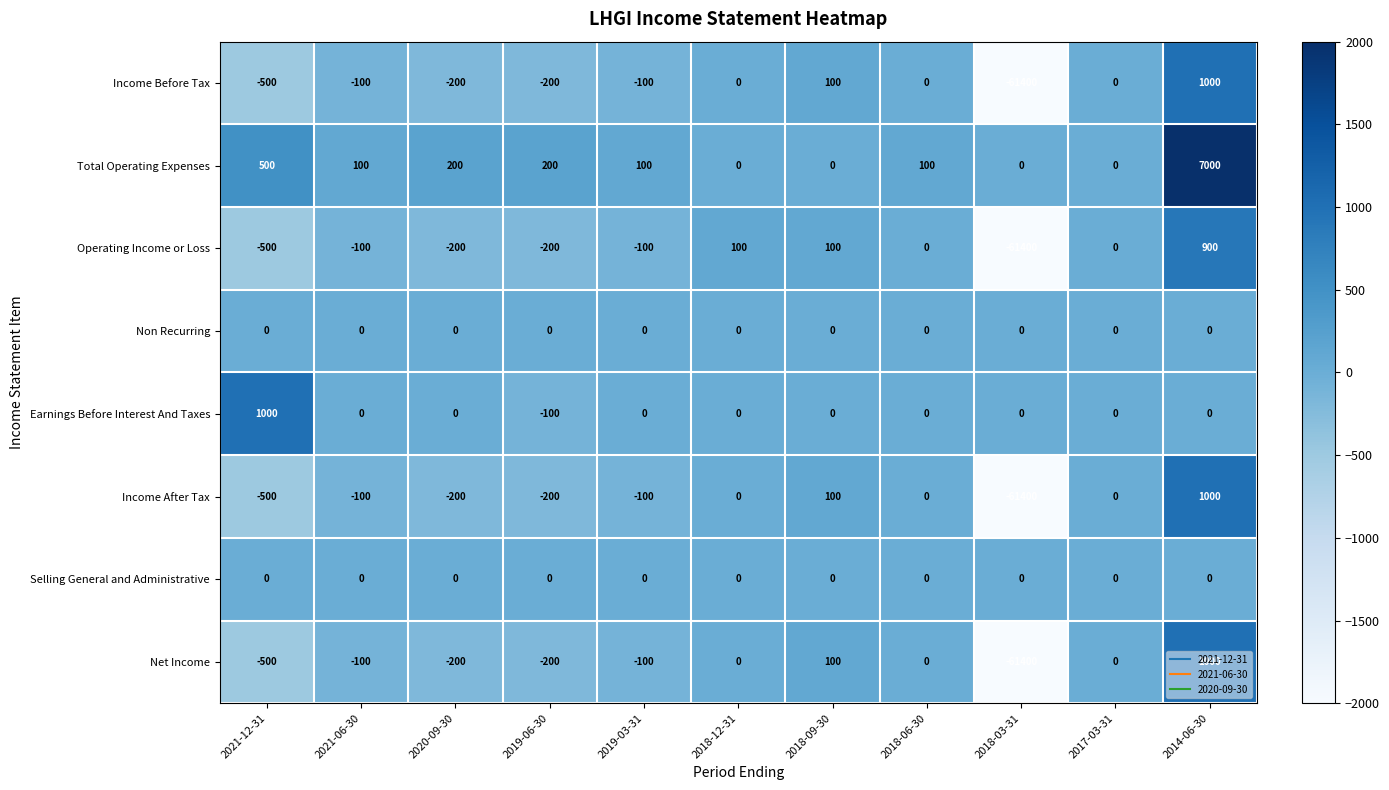

Which category has the highest value across all series?

2014-06-30